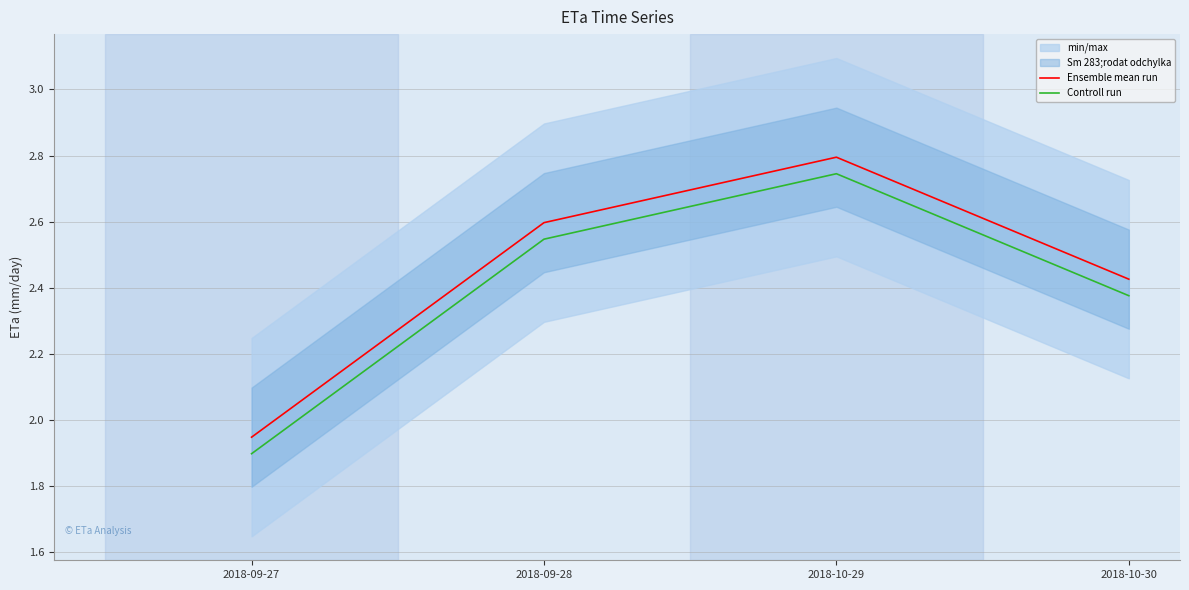

Rank the series at 2018-10-29 from highest to lowest value.

Ensemble mean run, Controll run